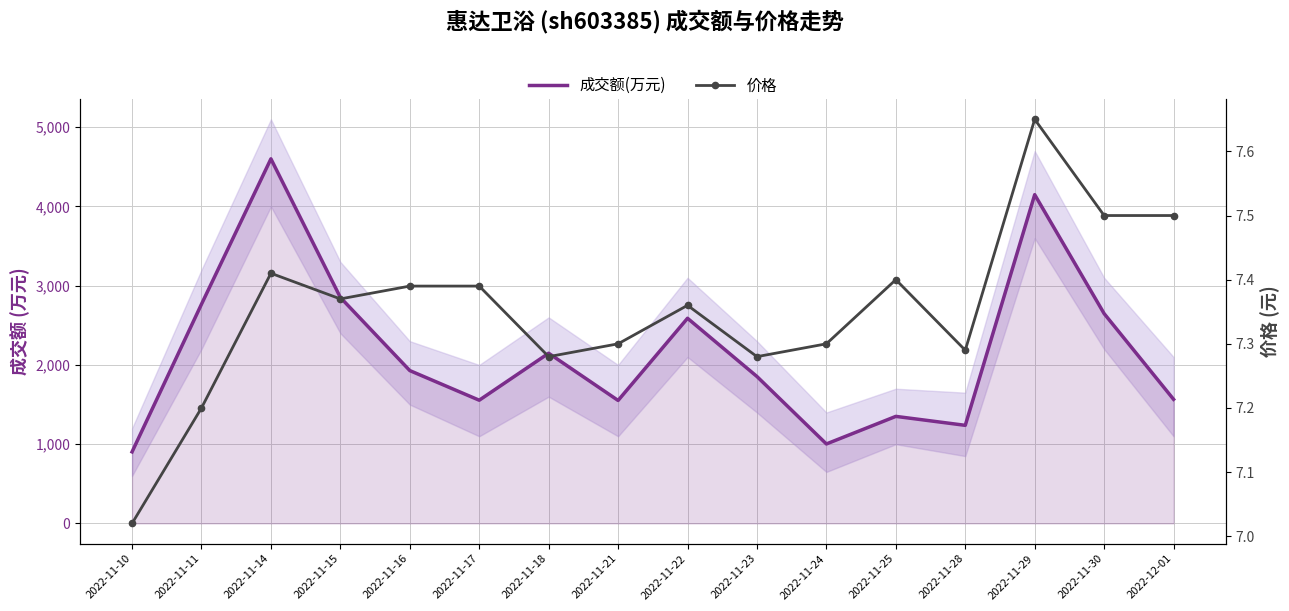

Rank the series by their average value, from highest to lowest.

成交额(万元), 价格